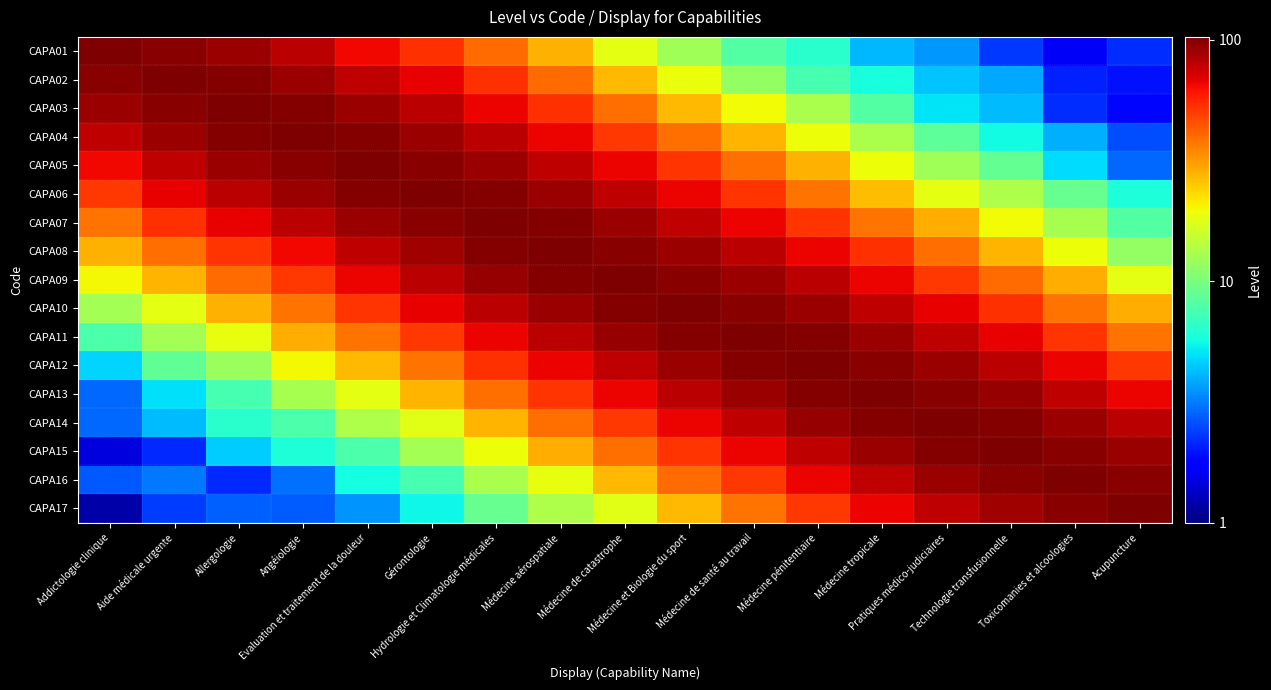

What is the total value across all series at Toxicomanies et alcoologies?

711.9